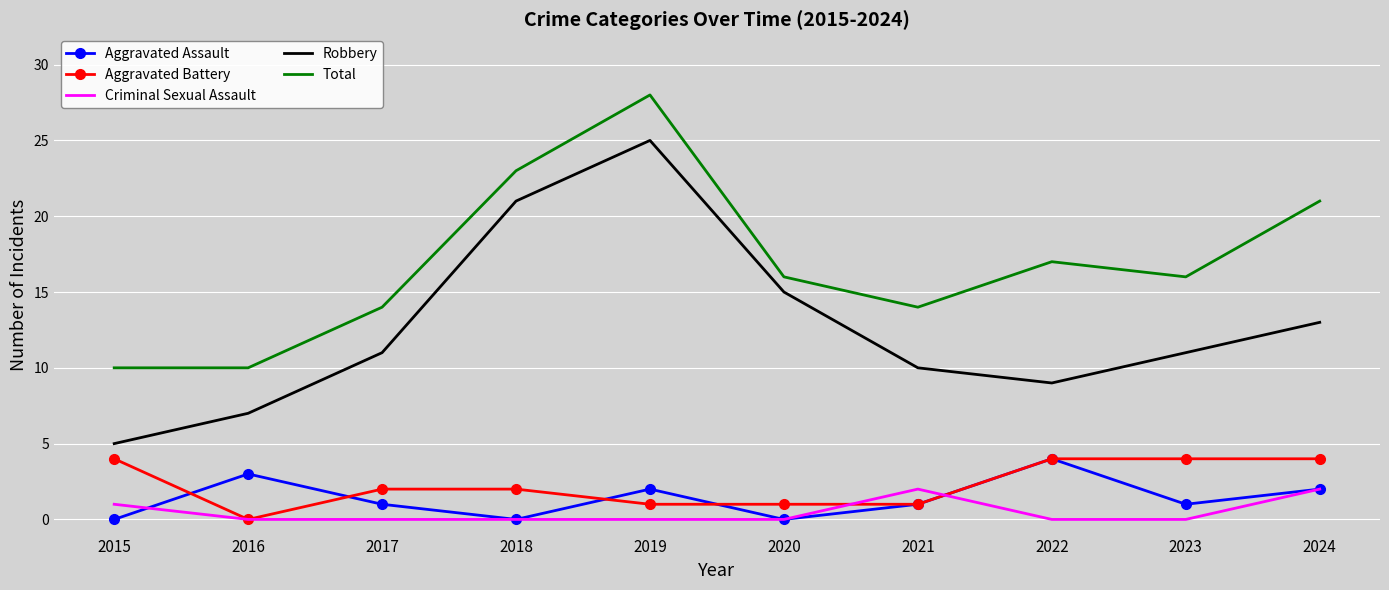

Reading right to left, extract all data points from this chart.

Aggravated Assault: 2	1	4	1	0	2	0	1	3	0
Aggravated Battery: 4	4	4	1	1	1	2	2	0	4
Criminal Sexual Assault: 2	0	0	2	0	0	0	0	0	1
Robbery: 13	11	9	10	15	25	21	11	7	5
Total: 21	16	17	14	16	28	23	14	10	10